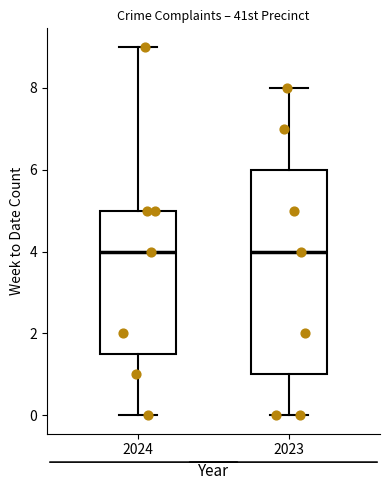

Reading left to right, transcribe this box plot: for each box, give where its median line is, the range the box spans, and where its two whiskers end, as read against the y-axis. The values are not printed on the chart, so give them approximately, as read against the axis.

2024: median 4.0, box 1.6 to 5.0, whiskers 0.0 to 9.0
2023: median 4.0, box 1.0 to 6.0, whiskers 0.0 to 8.0